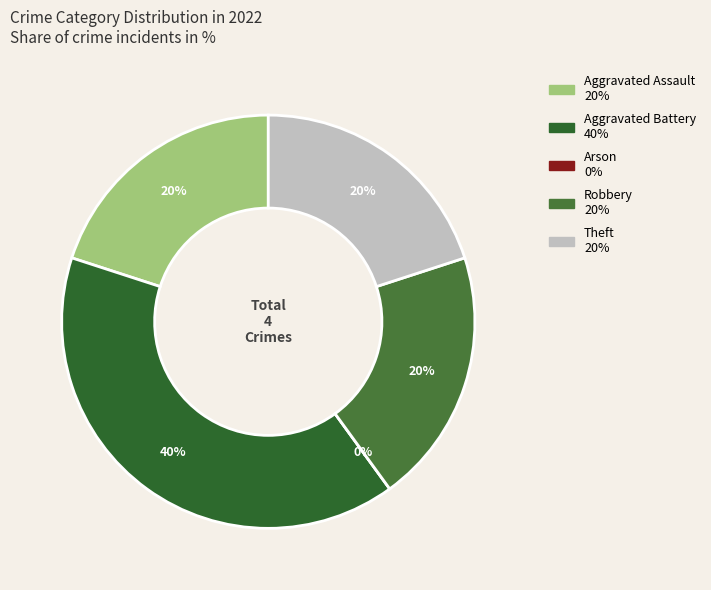

To the nearest percent, what portion does Aggravated Battery represent?

40%